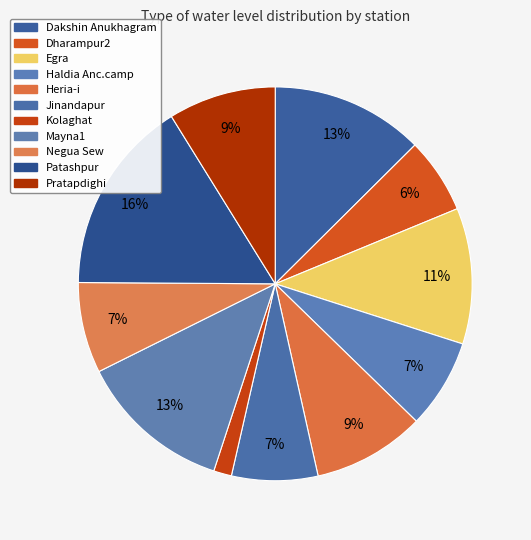

The Dakshin Anukhagram slice represents 13% of the pie. True or false?

True